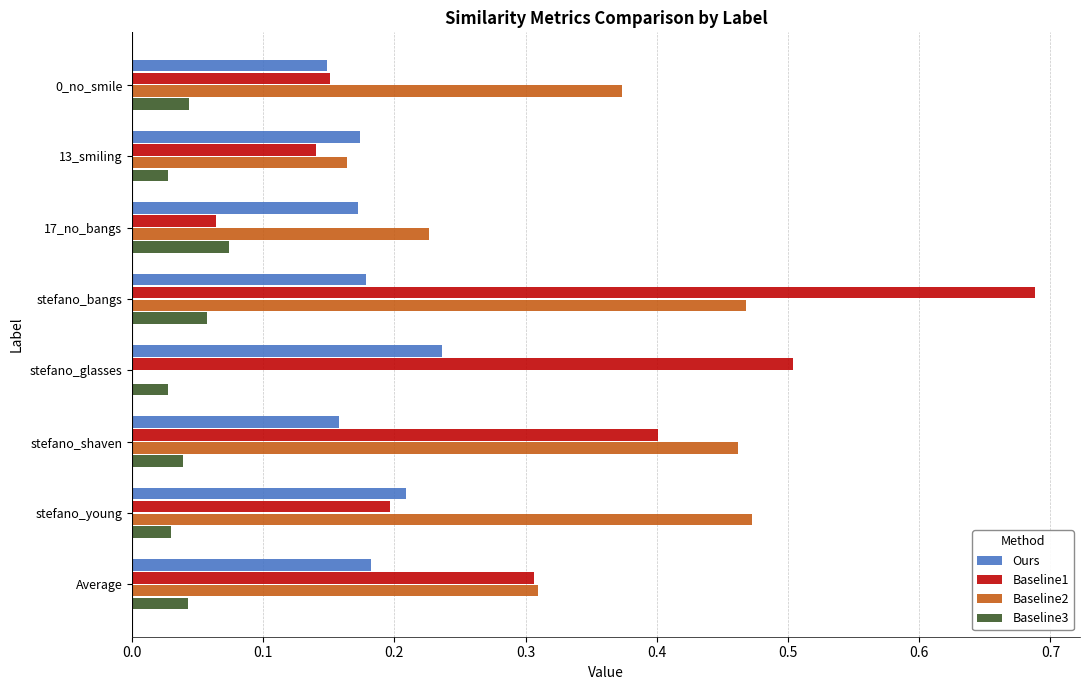

Which series has the widest spread of values?

Baseline1